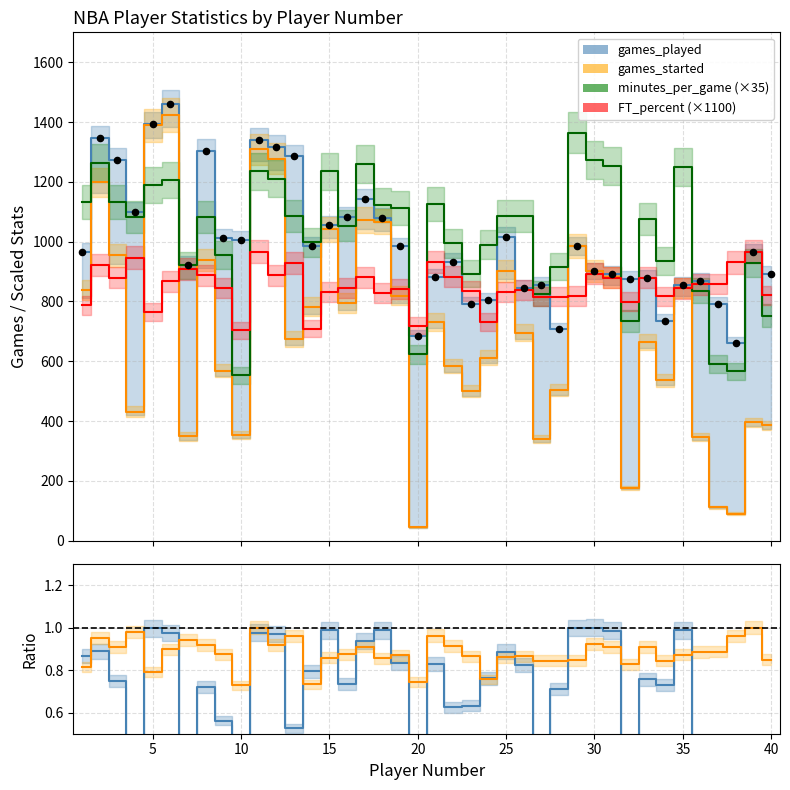

At how many categories does at least one series exceed 848?

39